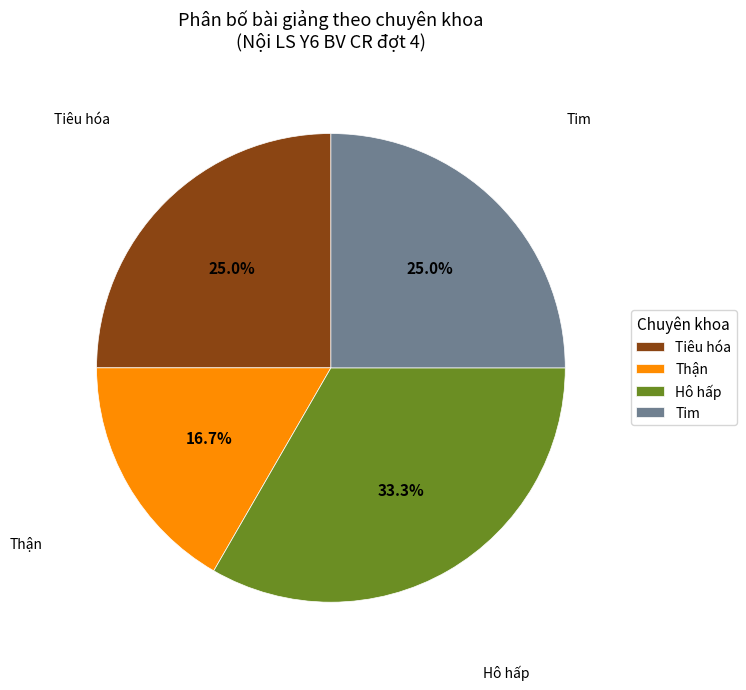

To the nearest percent, what is the combined percentage of Tiêu hóa and Thận?

42%